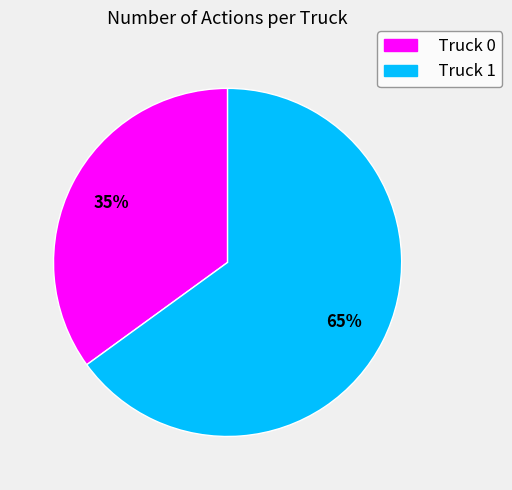

What is the ratio of the value at Truck 0 to the value at Truck 1?

0.5